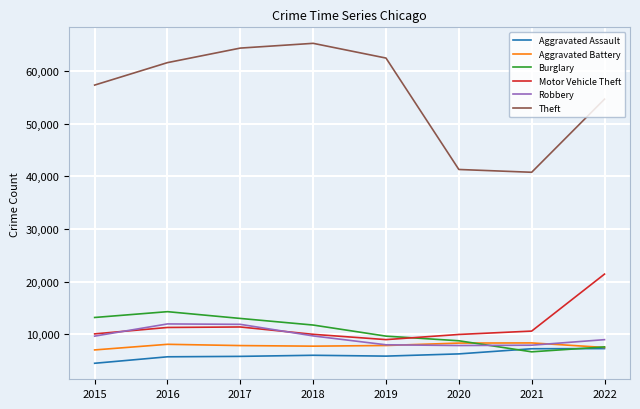

Is this an area chart (filled region under the line)?

No